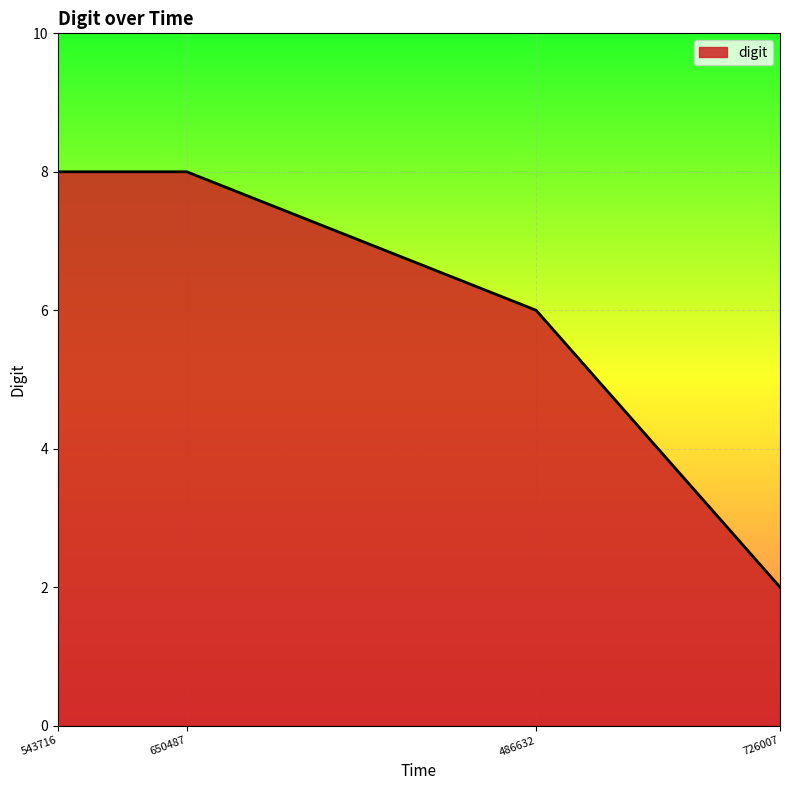

What is the difference between the second highest and minimum values?

6